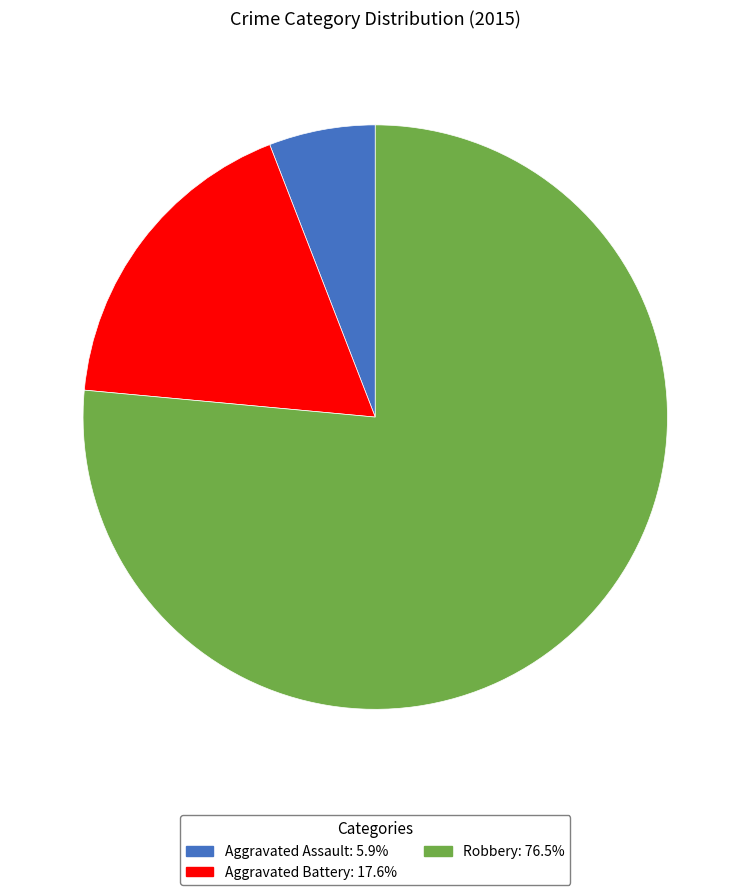

Is the sum of Aggravated Assault and Aggravated Battery greater than half?

No